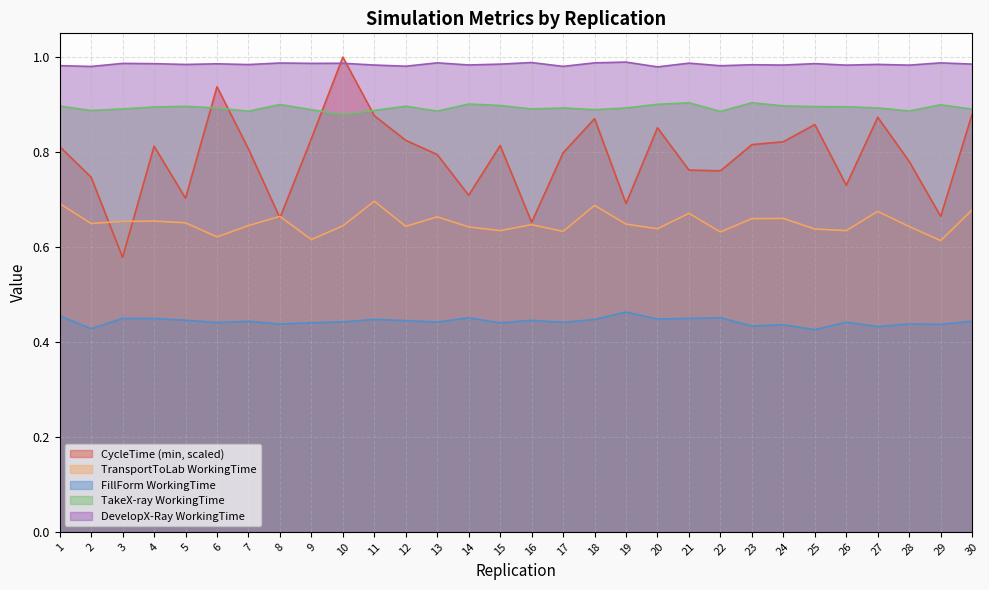

What are all the series names shown in the legend?

CycleTime (min, scaled), TransportToLab WorkingTime, FillForm WorkingTime, TakeX-ray WorkingTime, DevelopX-Ray WorkingTime